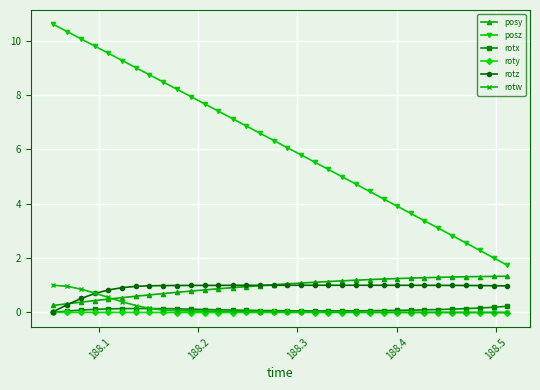

Which series has the largest total across all categories?

posz